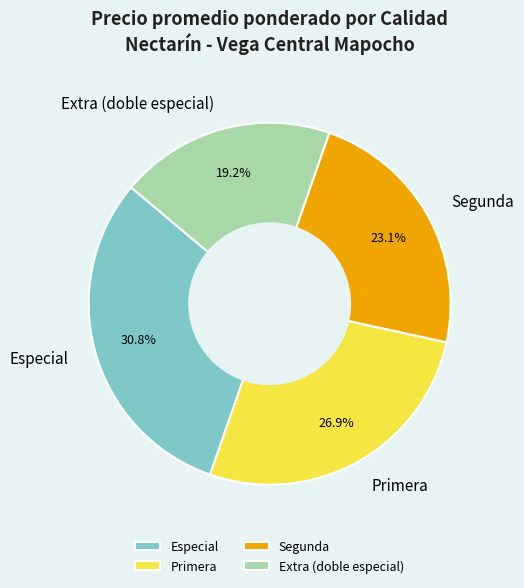

Which category has the smallest portion of the pie?

Extra (doble especial)